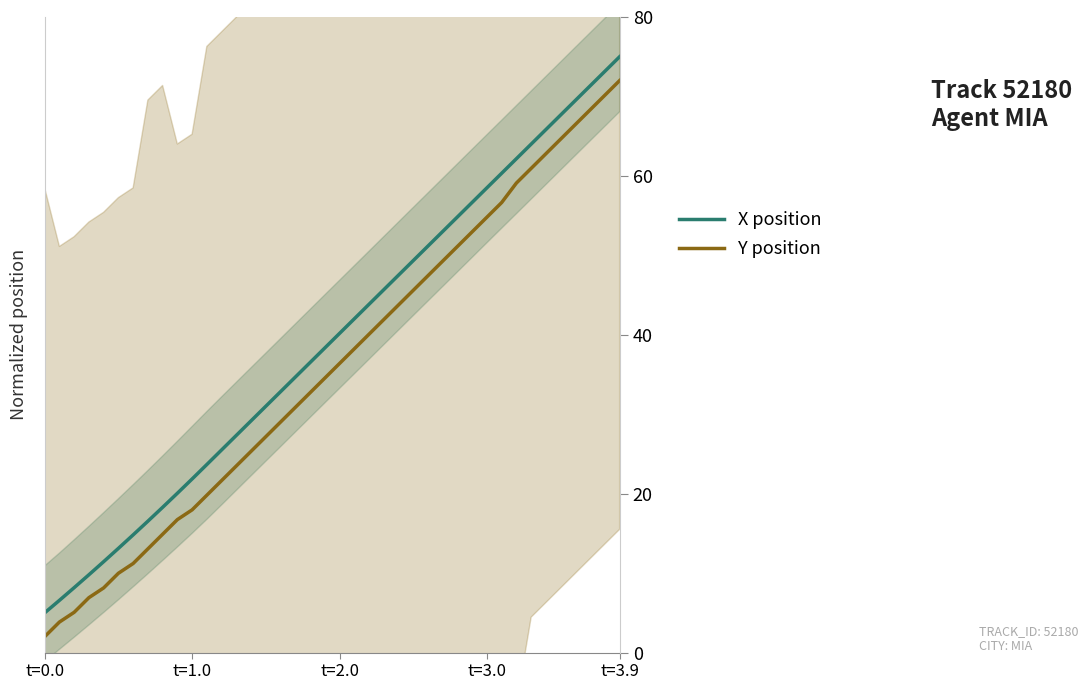

True or false: Y position has more than 0 interior local peaks.

False